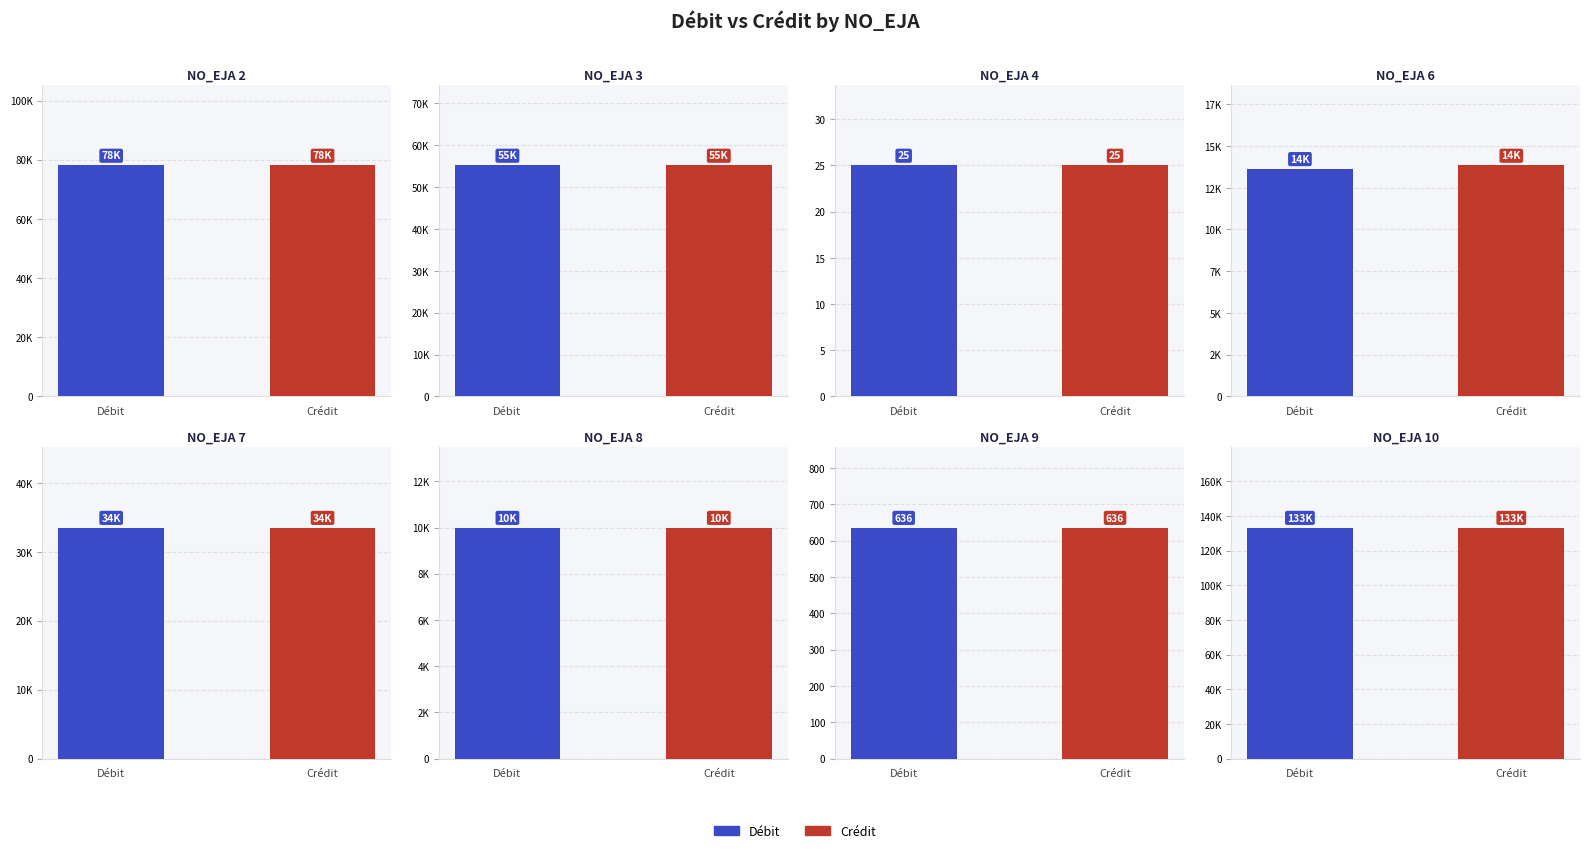

How many bars are there in each group?

2